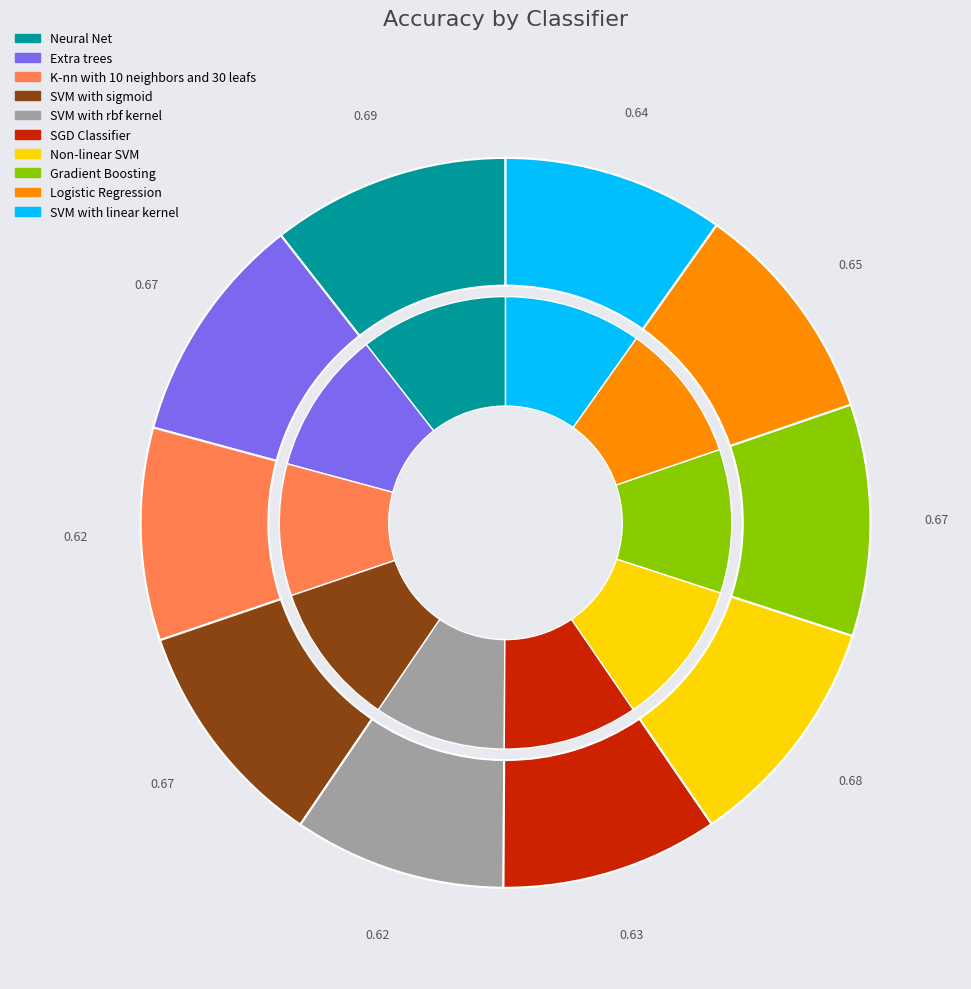

What is the largest slice in the pie chart?

Neural Net